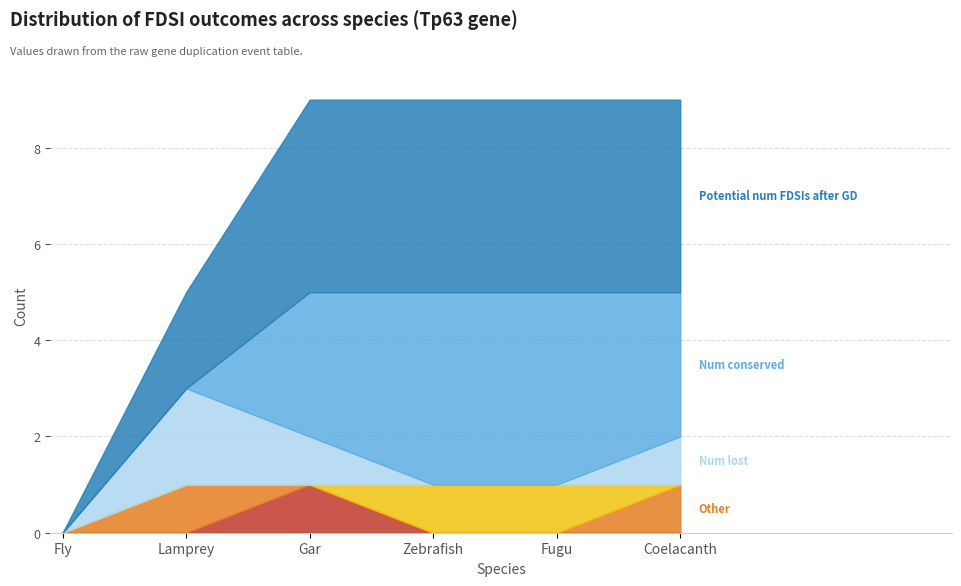

At which category is the sum across all series the highest?

Gar